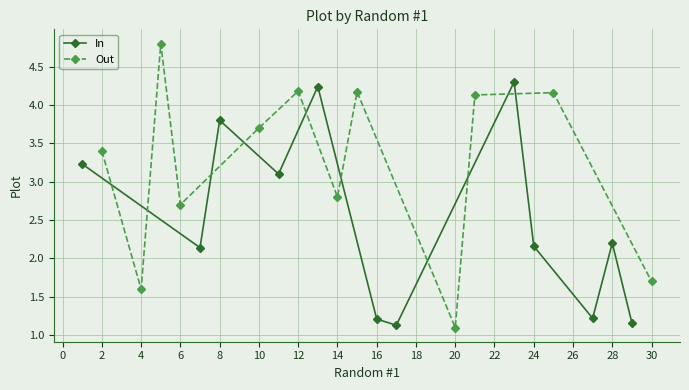

What is the lowest value of the In series?

1.1